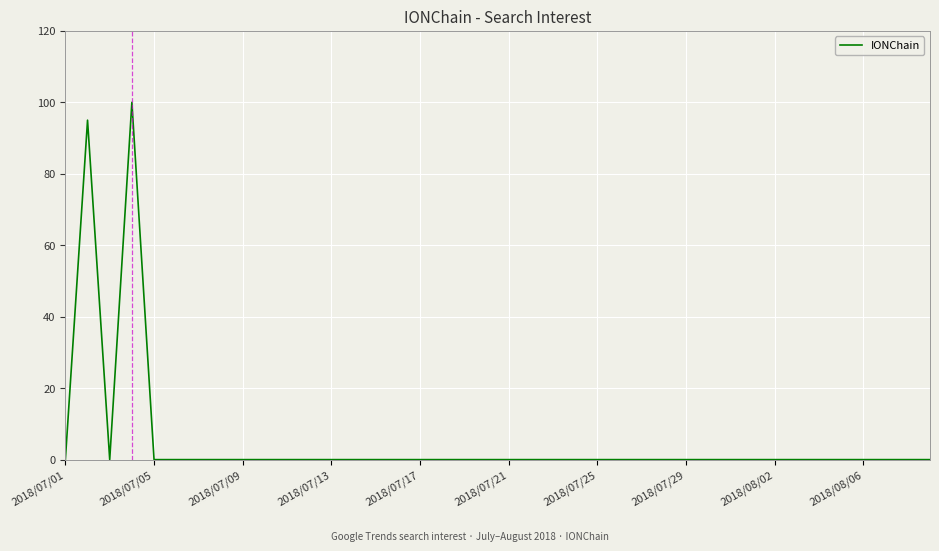

What is the greatest value displayed?

100